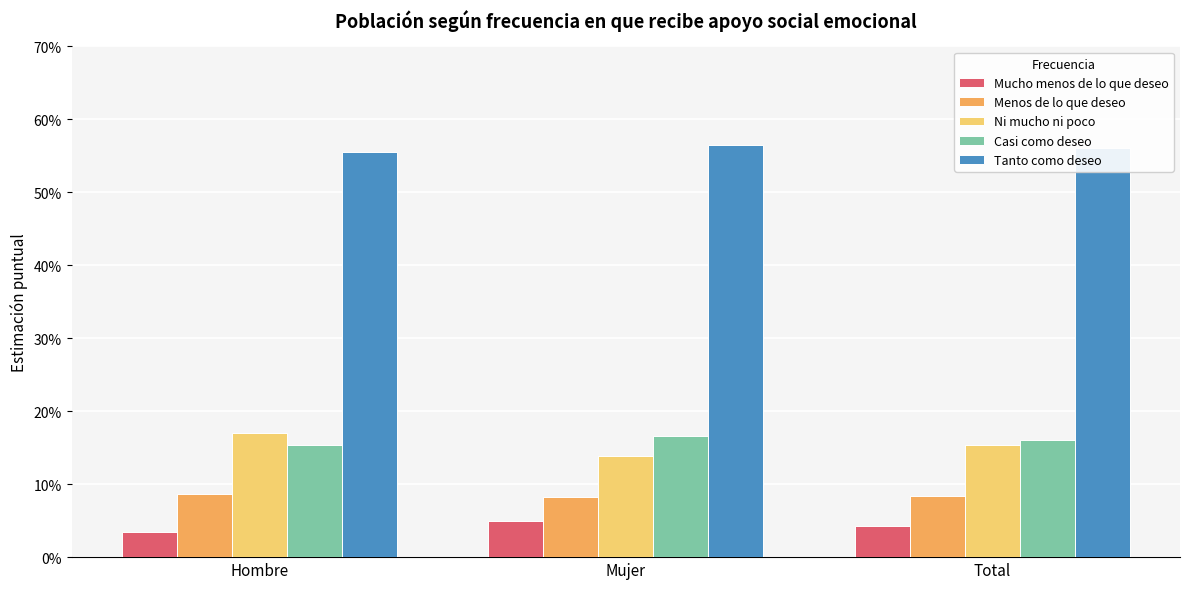

Which series changed the most between Hombre and Total?

Ni mucho ni poco